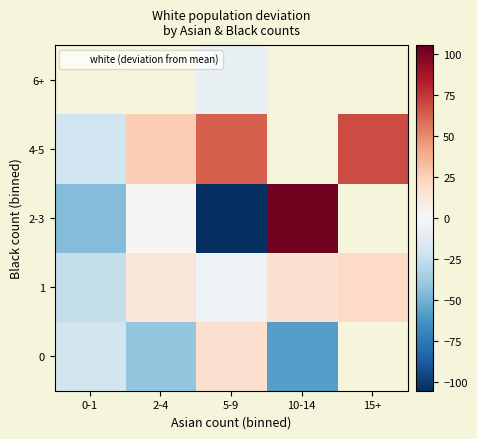

What is the average value of the 1 series?

4.0